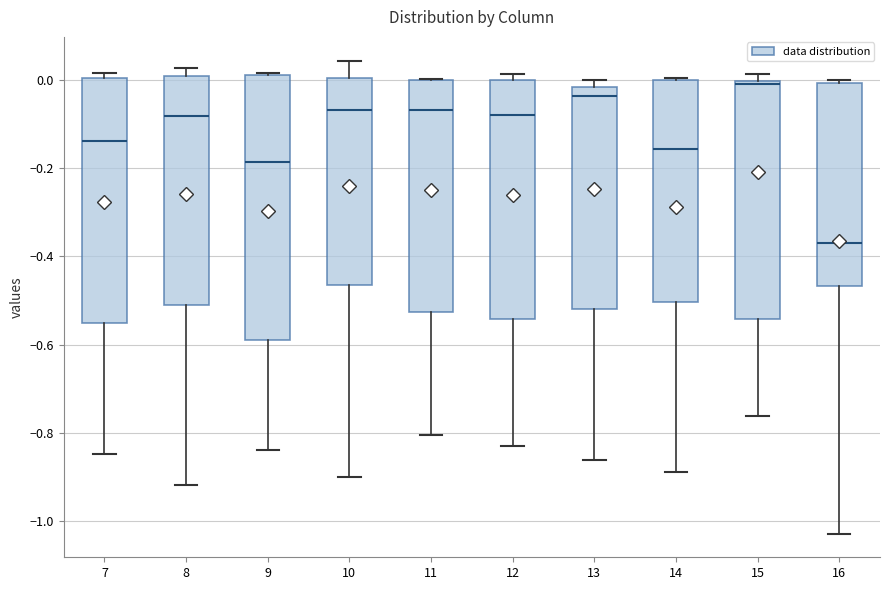

Which box has the lowest median line?

16